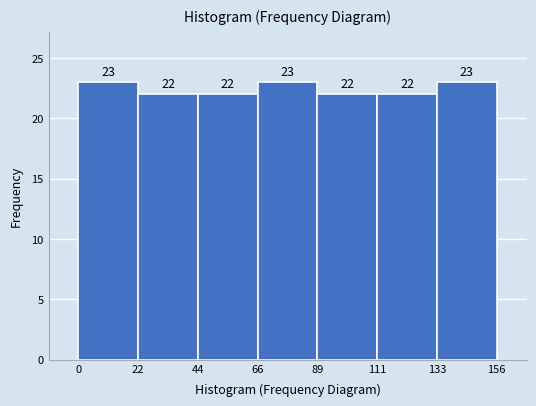

Reading left to right, transcribe this chart: for each bar, give the range it covers on the x-axis and its height.

0 to 22: 23
22 to 44: 22
44 to 66: 22
66 to 89: 23
89 to 111: 22
111 to 133: 22
133 to 156: 23